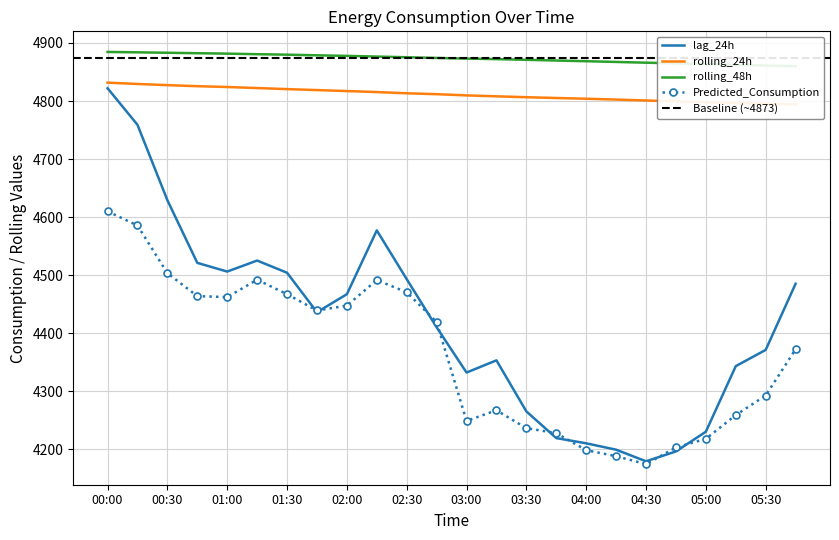

What are all the series names shown in the legend?

lag_24h, rolling_24h, rolling_48h, Predicted_Consumption